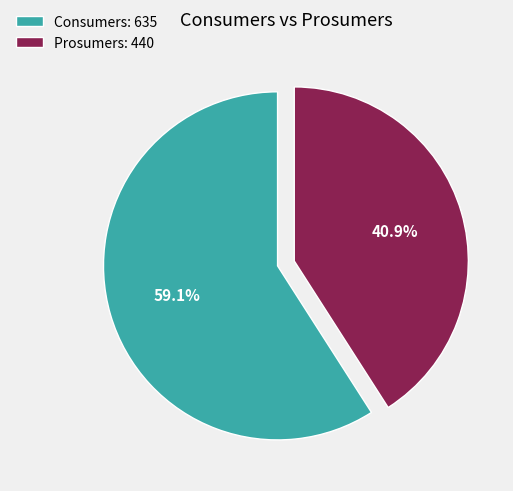

How many segments does this pie chart have?

2